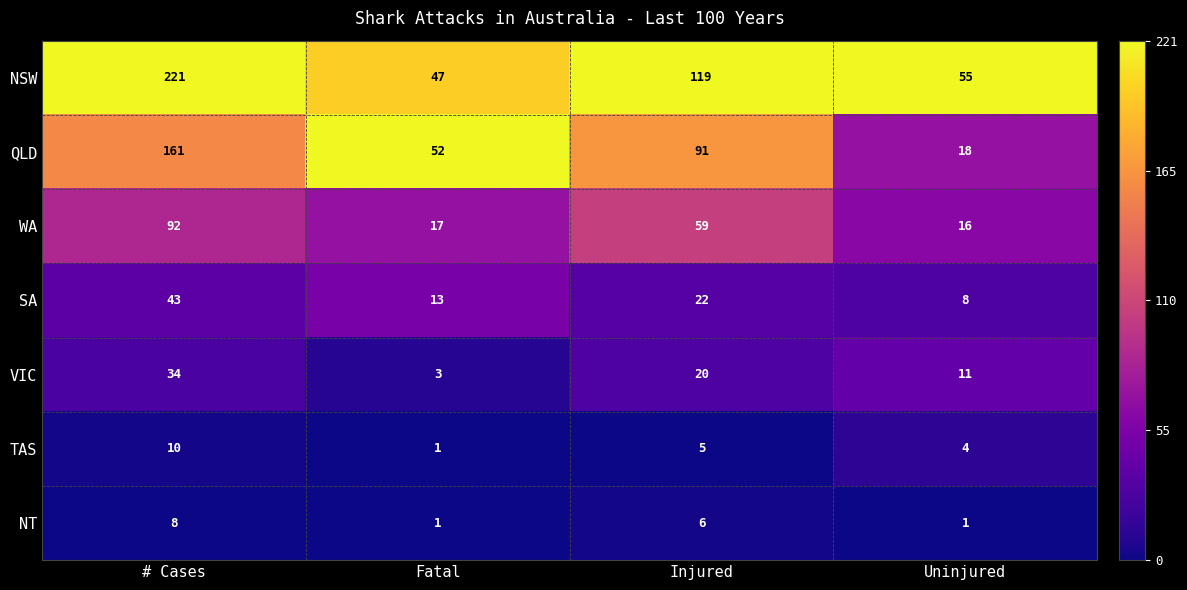

How many categories are shown in the chart?

4